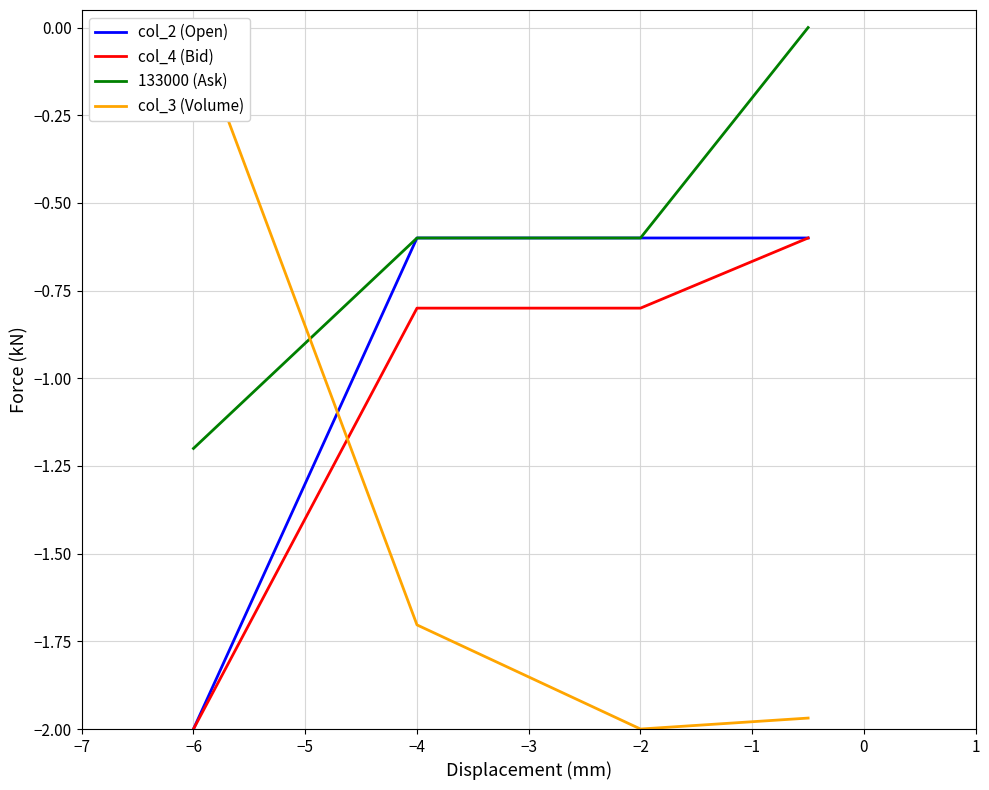

Which series has the largest total across all categories?

133000 (Ask)